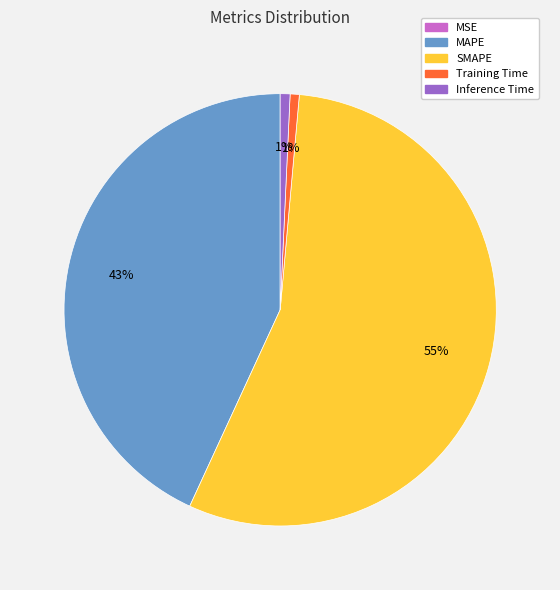

Does any single category account for the majority?

Yes